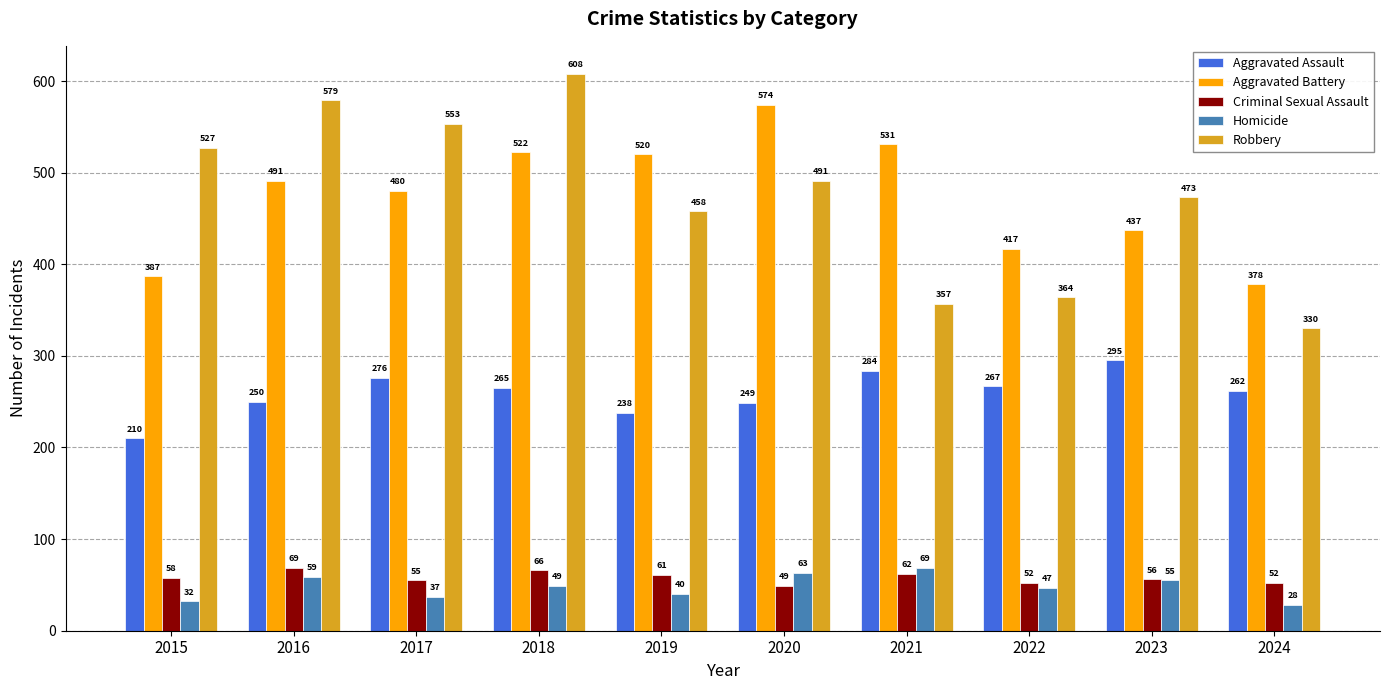

Reading left to right, extract all data points from this chart.

Aggravated Assault: 210	250	276	265	238	249	284	267	295	262
Aggravated Battery: 387	491	480	522	520	574	531	417	437	378
Criminal Sexual Assault: 58	69	55	66	61	49	62	52	56	52
Homicide: 32	59	37	49	40	63	69	47	55	28
Robbery: 527	579	553	608	458	491	357	364	473	330